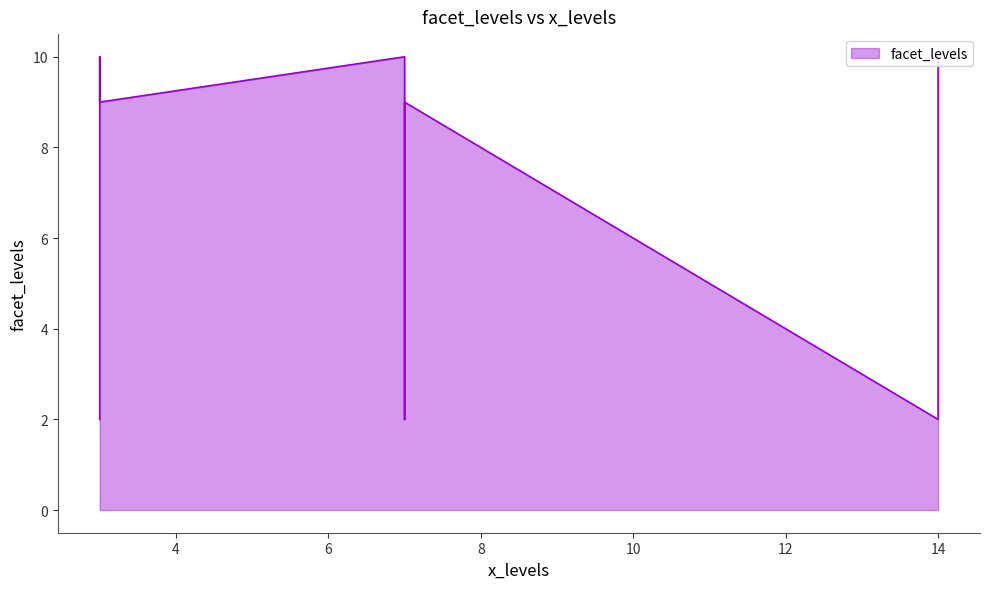

Between 14 and 7, which is larger?

7